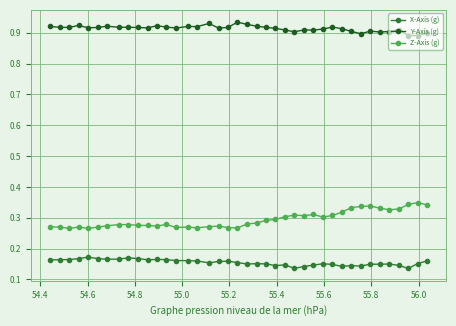

Count the Y-Axis (g) values in the range 0 to 1.

40